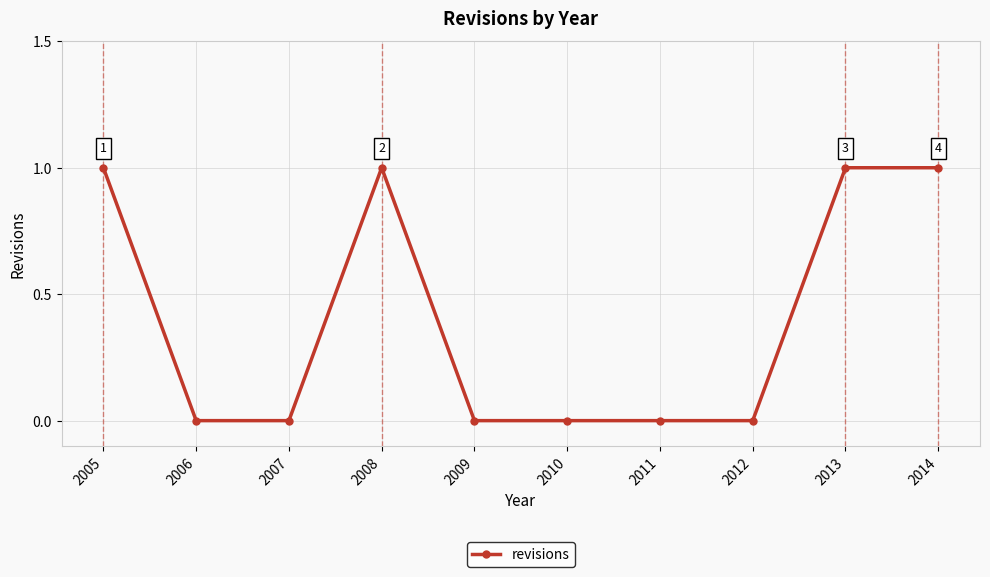

Is it true that the value at 2009 is 0?

True